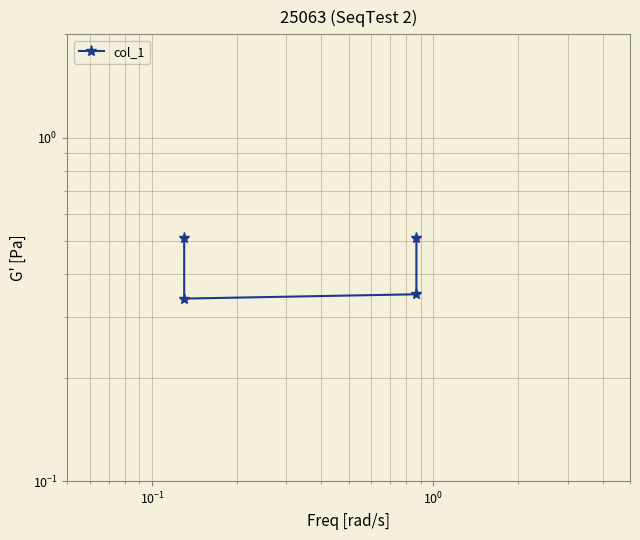

What is the approximate value at $\mathdefault{10^{0}}$?

0.5